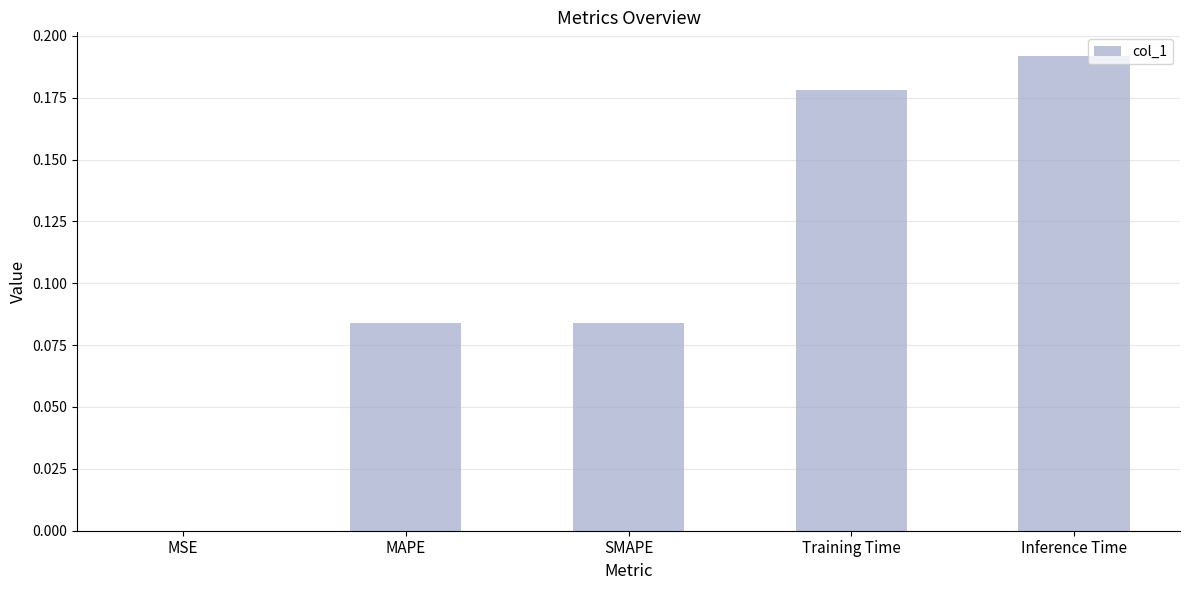

What is the sum of all values?

0.5